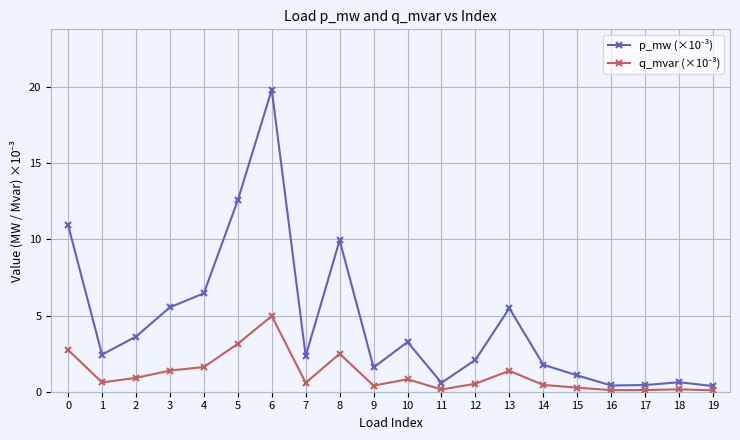

What is the total value across all series at 8?

12.4